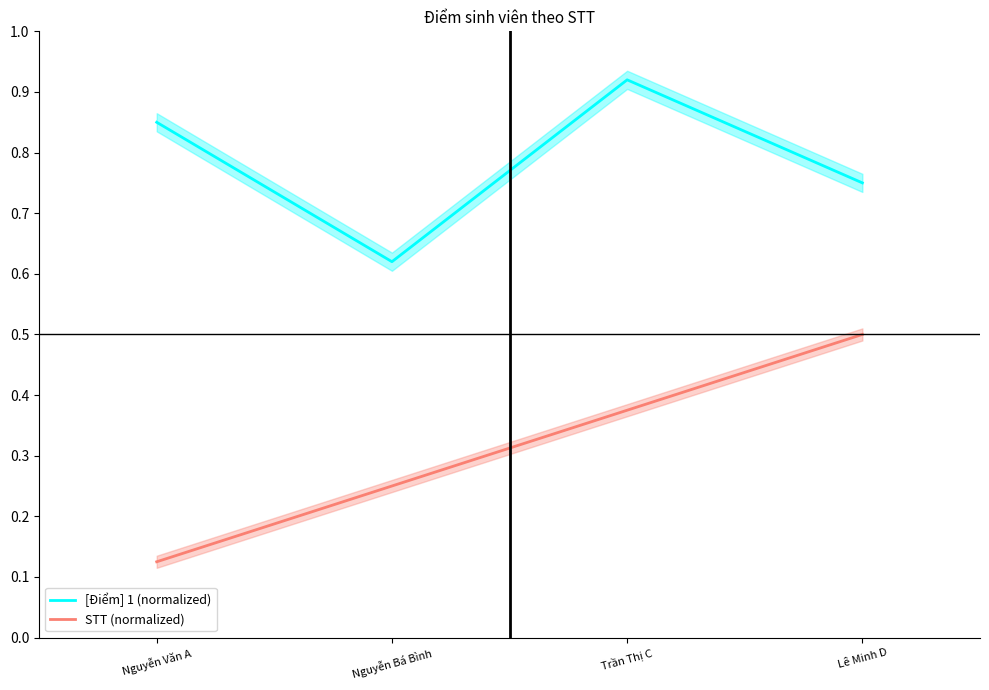

True or false: STT (normalized) has more than 0 points higher than both neighbors.

False